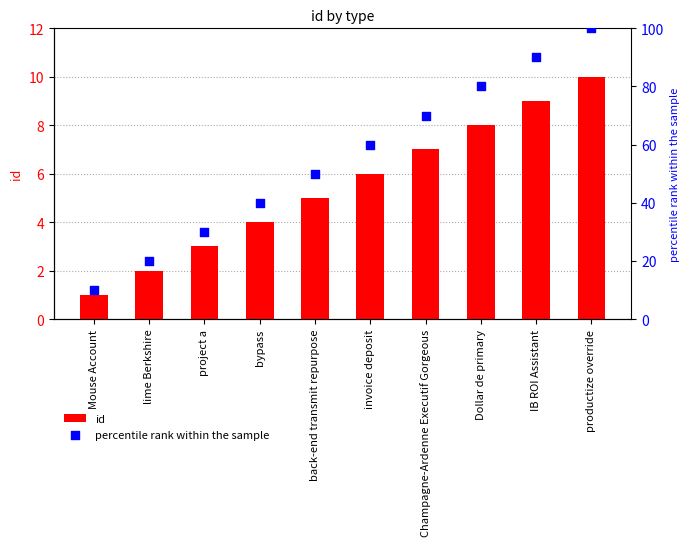

What are all the series names shown in the legend?

id, percentile rank within the sample